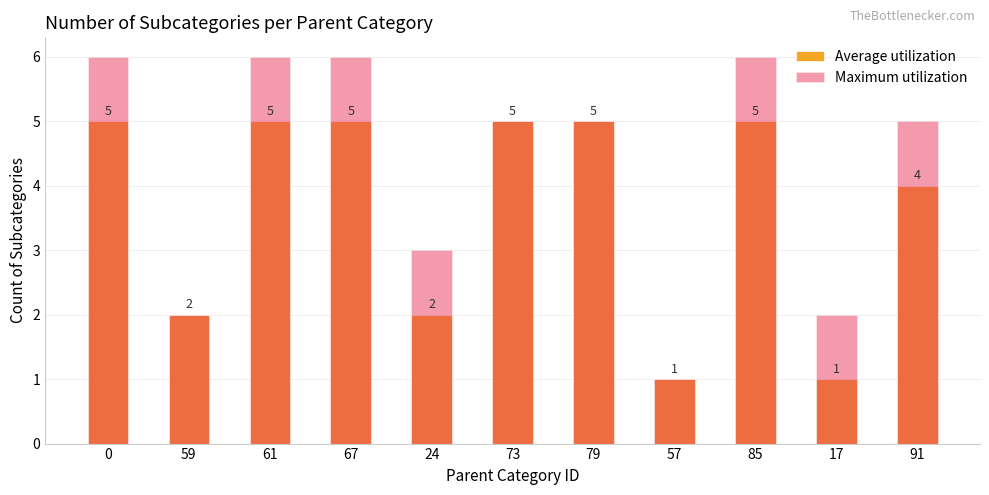

How many Maximum utilization values are between 2 and 6?

10